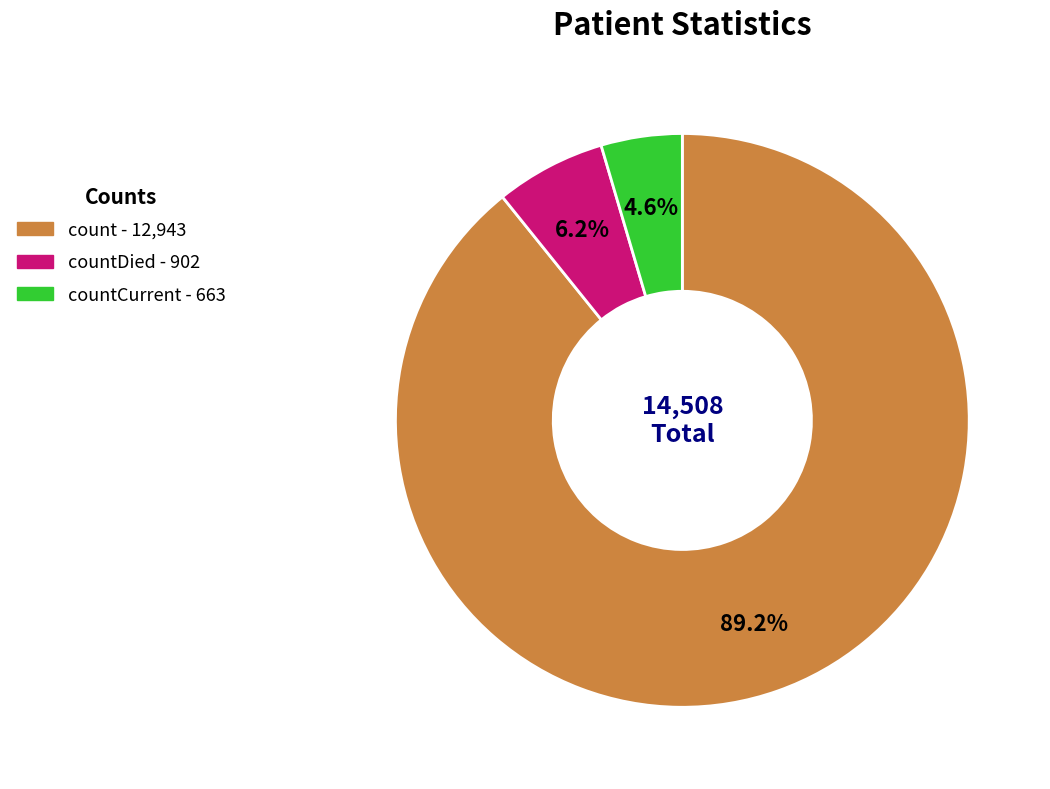

Is there any slice that represents more than half of the pie?

Yes